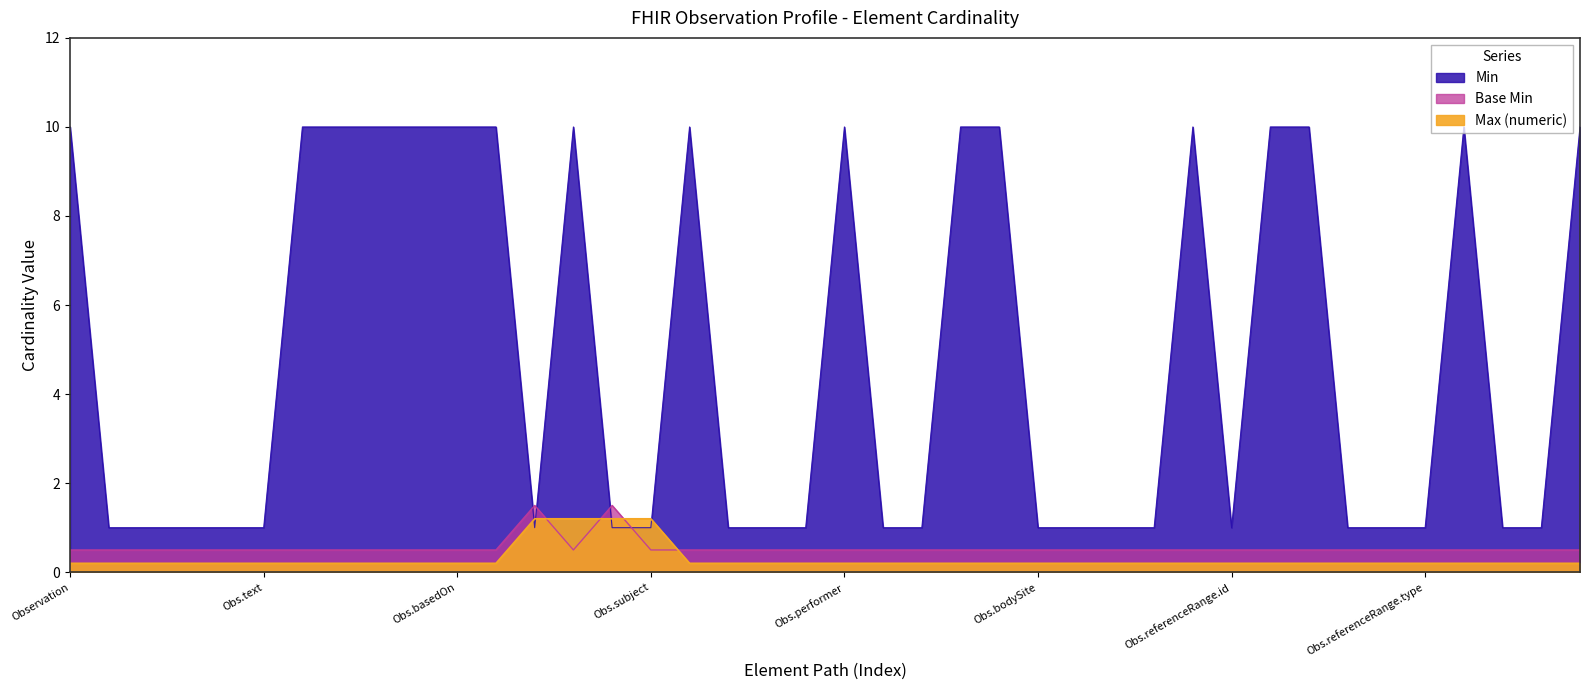

What value does the Base Min series have at Observation.referenceRange.low?

0.5